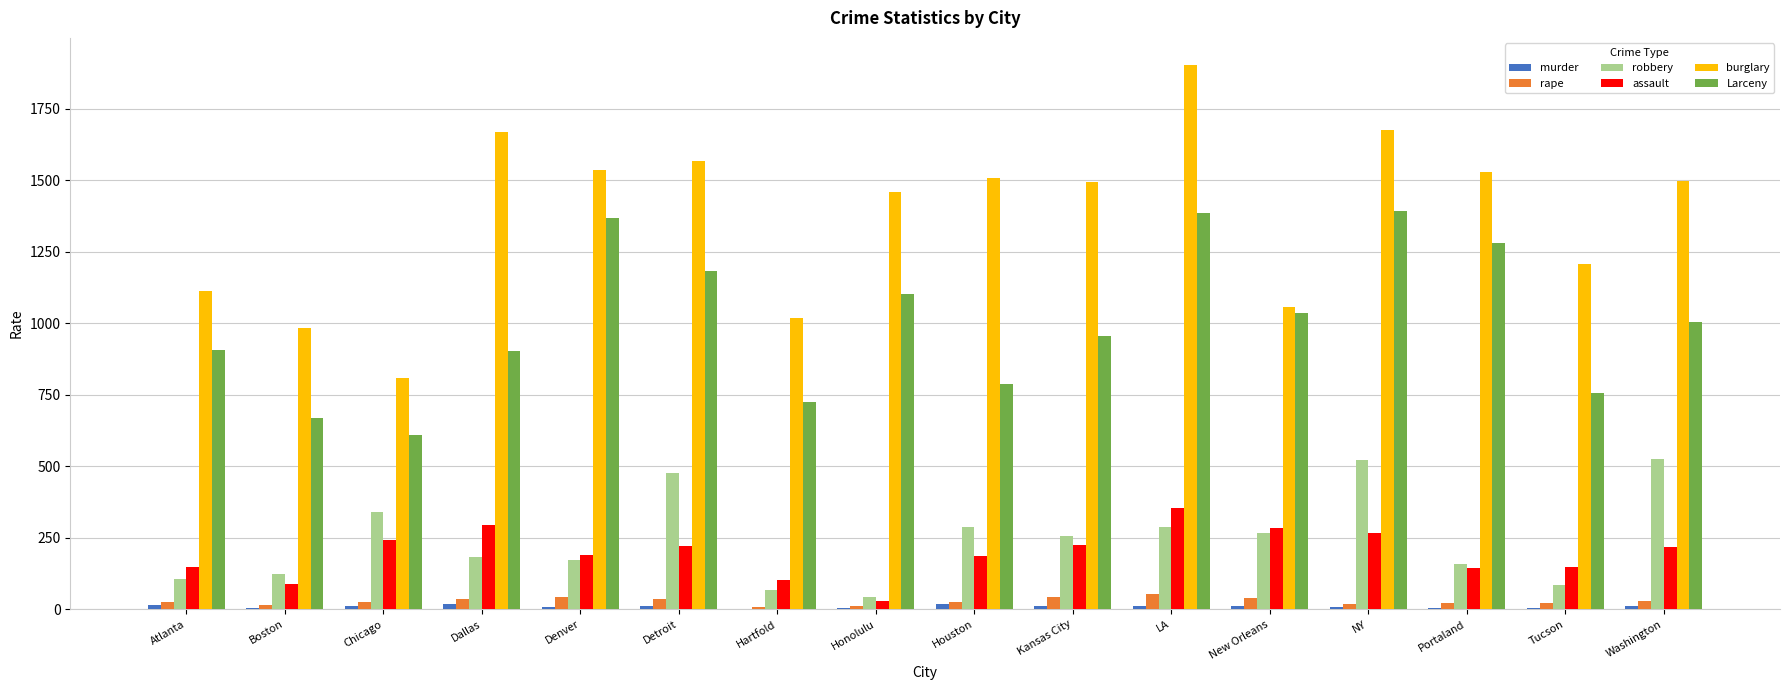

Is the value of Larceny at Kansas City greater than the value of rape at Kansas City?

Yes